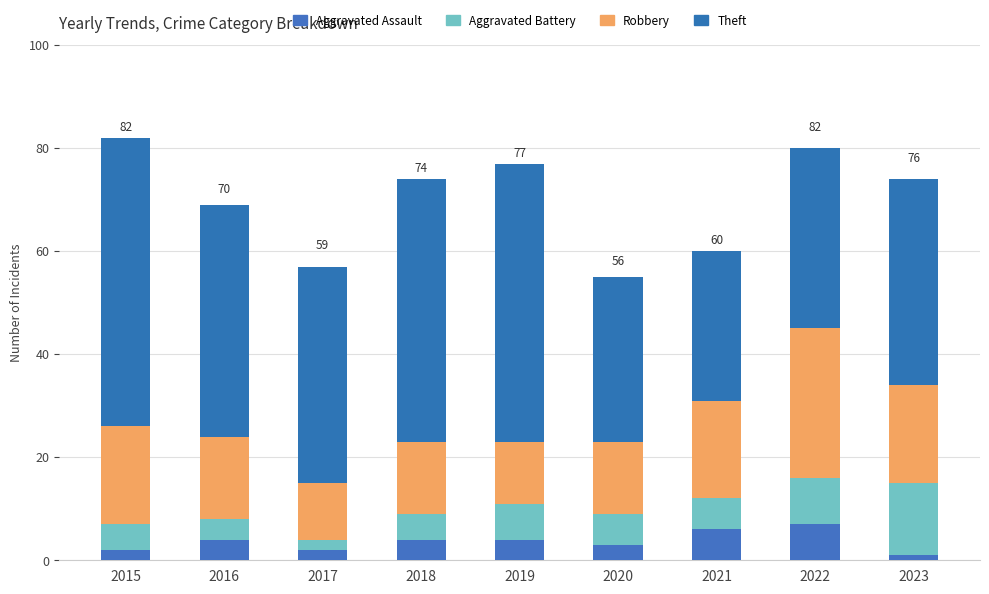

How many bars are there in total?

9